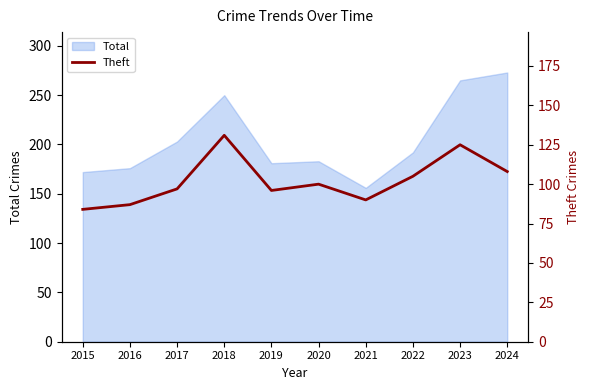

Where does the data first go above 100?

2018